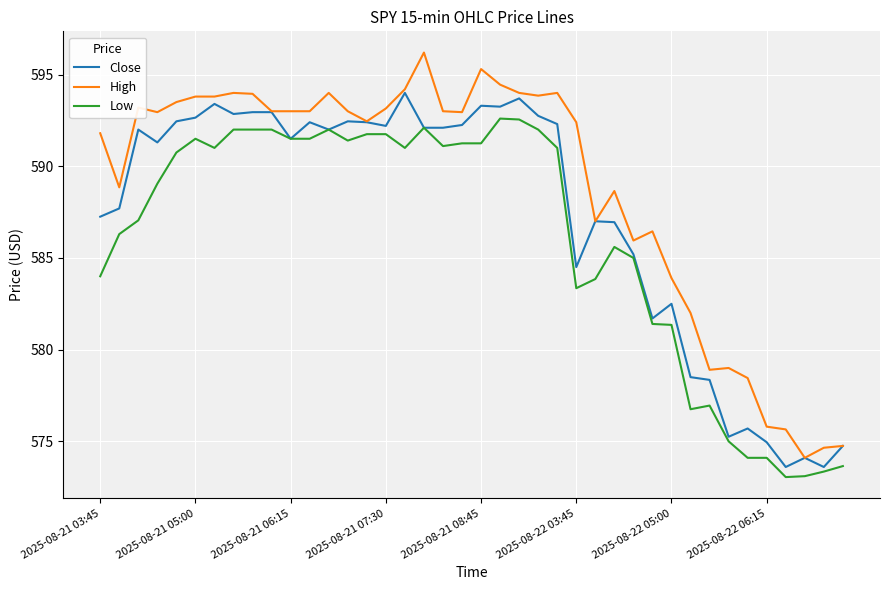

True or false: High and Low cross at least once.

False